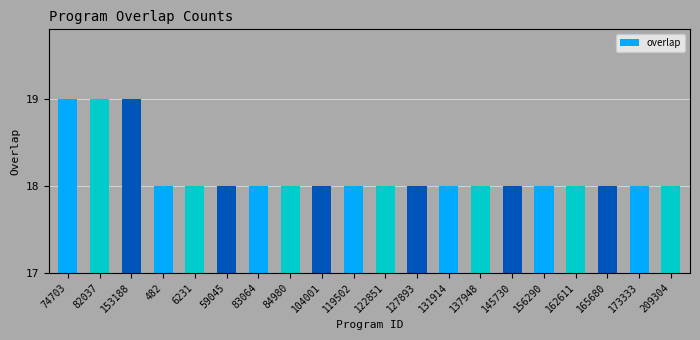

Reading left to right, transcribe all the data shown in this chart.

74703=19	82037=19	153188=19	482=18	6231=18	59045=18	83064=18	84980=18	104001=18	119502=18	122851=18	127893=18	131914=18	137948=18	145730=18	156290=18	162611=18	165680=18	173333=18	209304=18